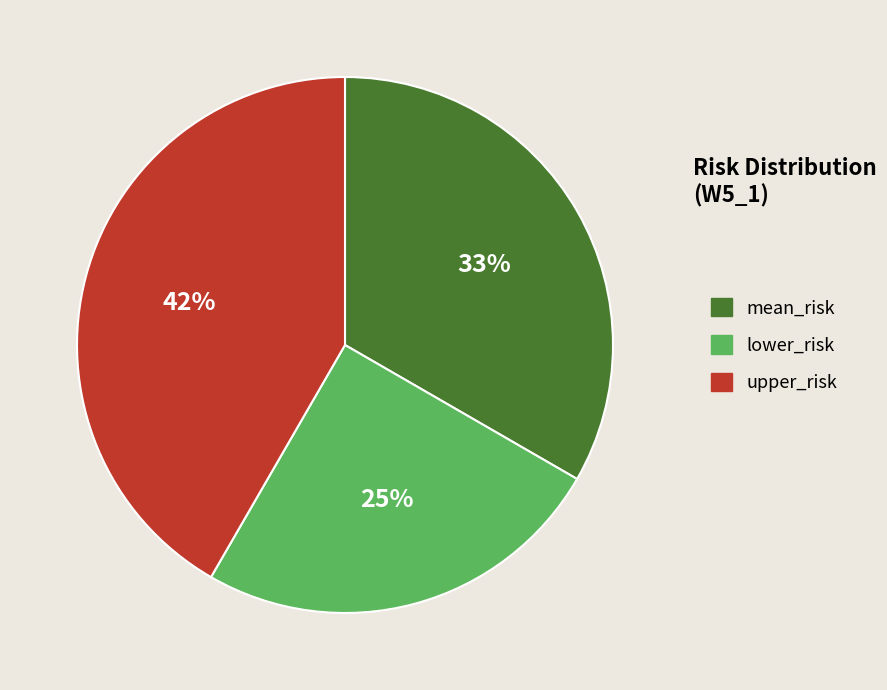

Is it true that lower_risk is 25% of the pie?

True